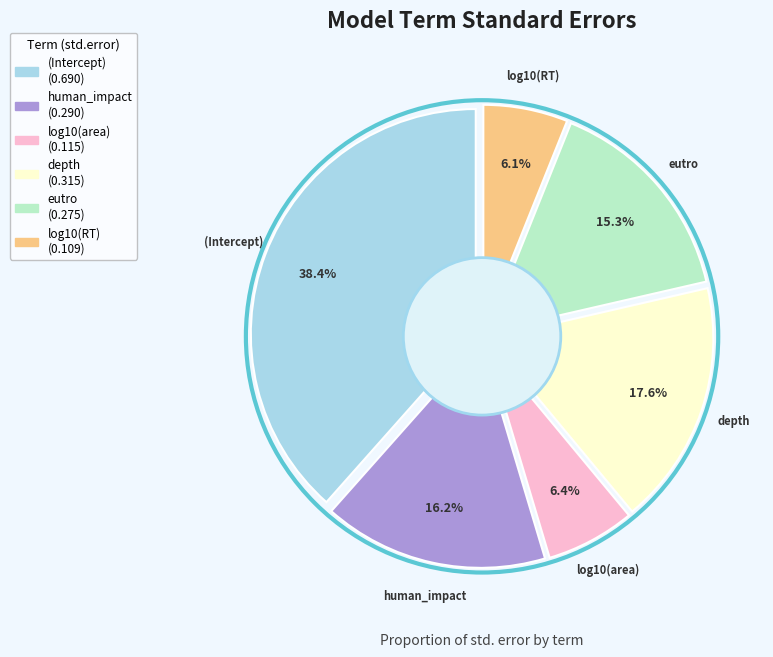

To the nearest percent, what is the average slice percentage?

17%